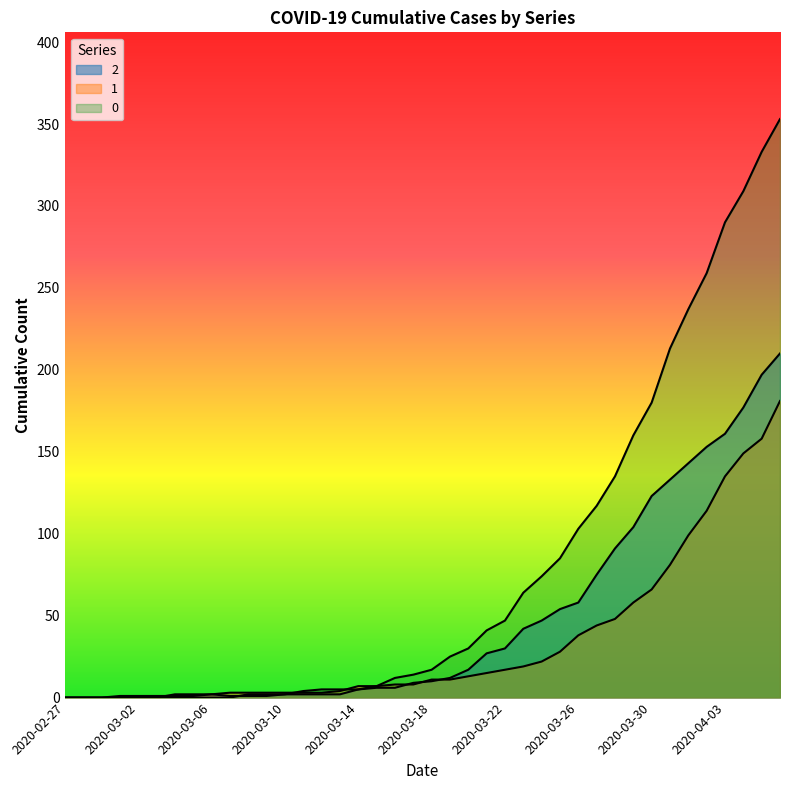

How many lines are shown in the chart?

3